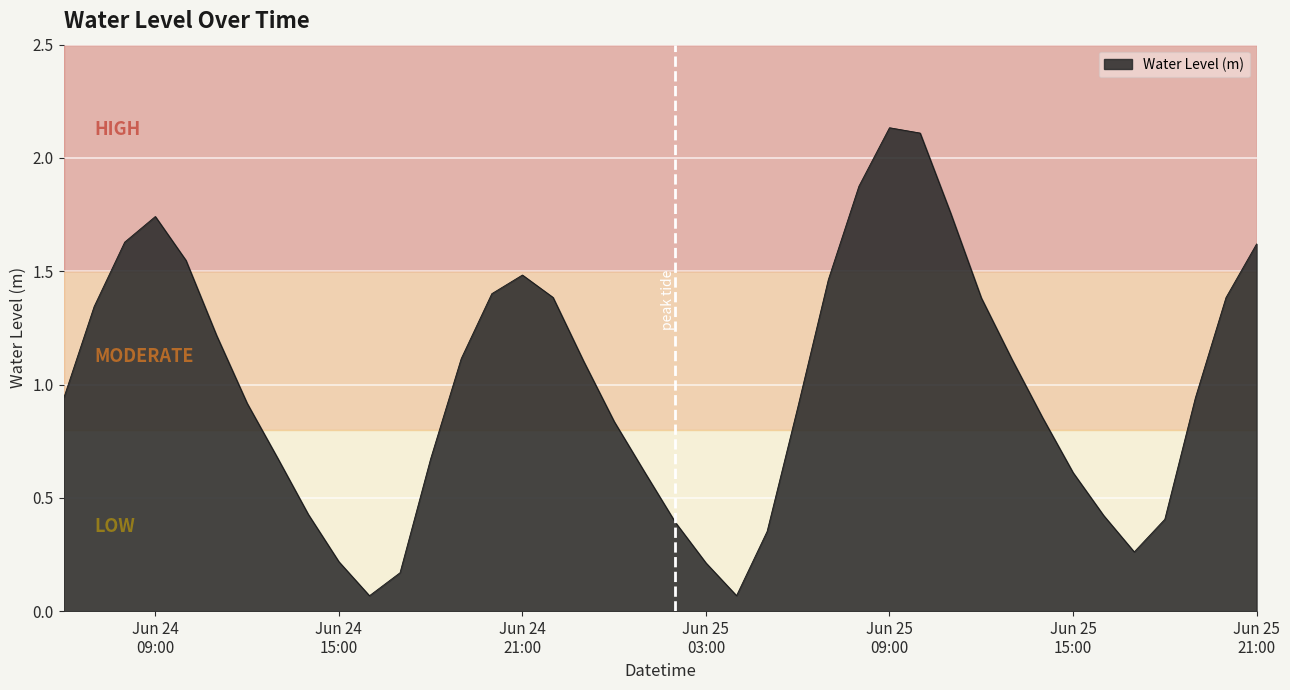

What is the average value?

1.0